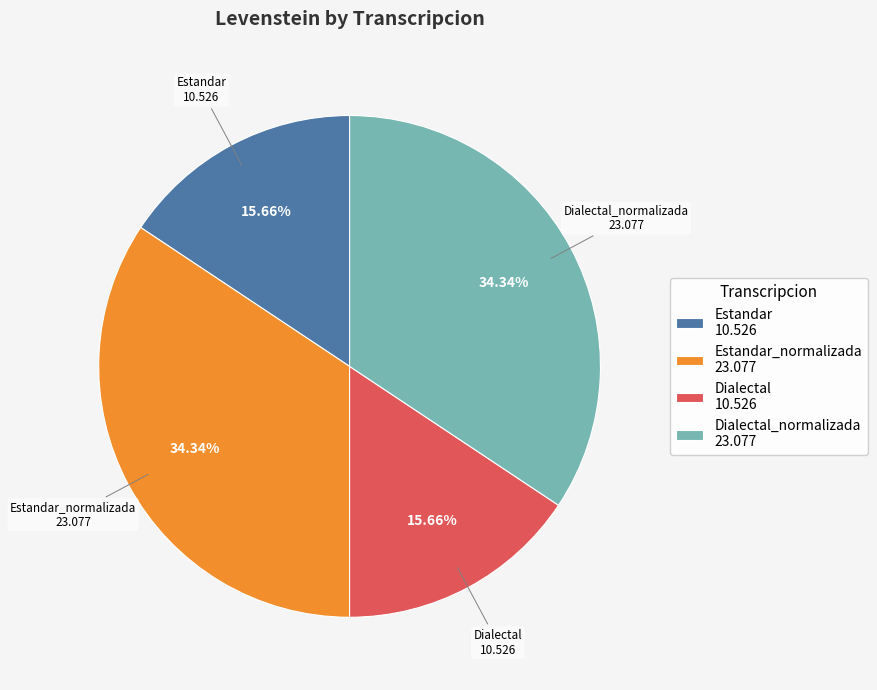

Between Estandar_normalizada 23.077 and Dialectal 10.526, which is larger?

Estandar_normalizada 23.077